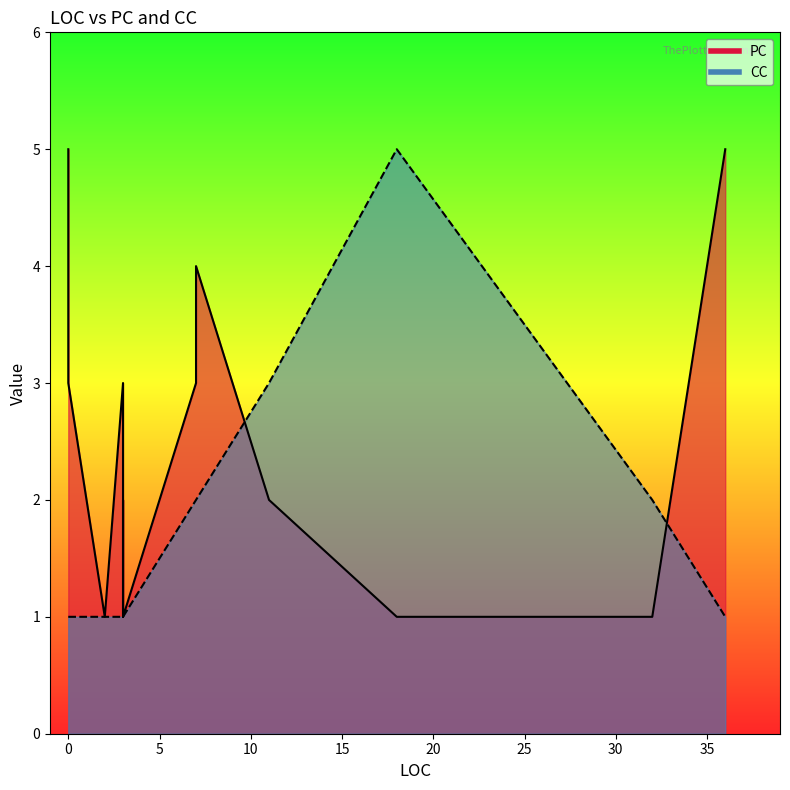

True or false: CC and PC cross at least once.

True